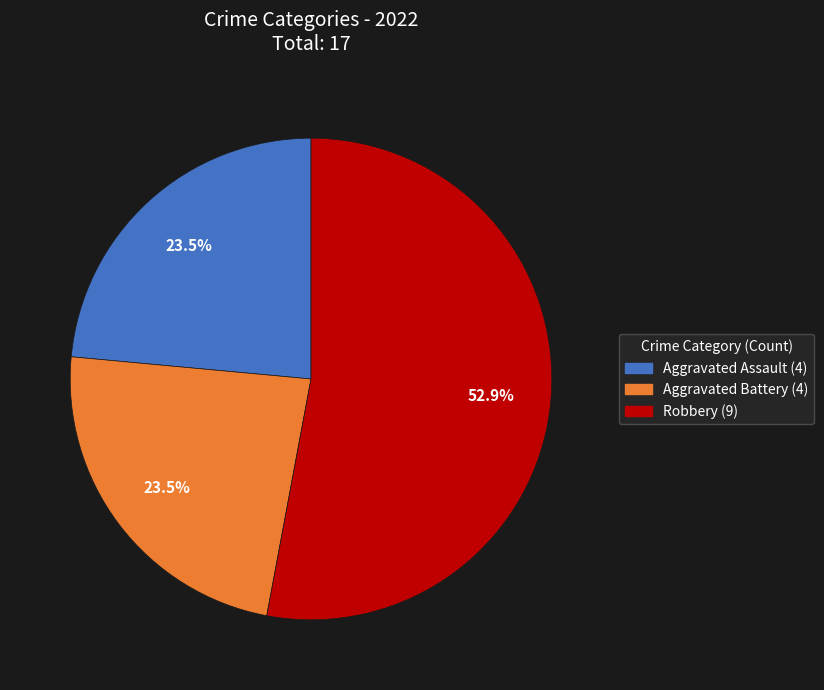

Is there any slice that represents more than half of the pie?

Yes